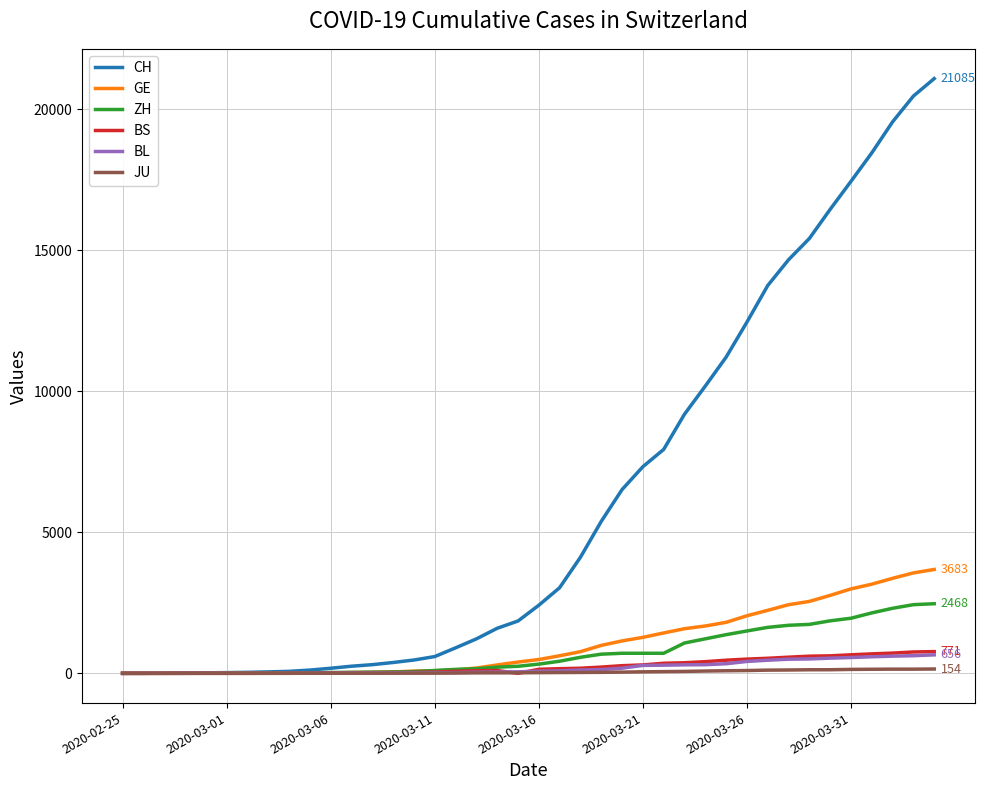

What is the greatest value displayed?

21085